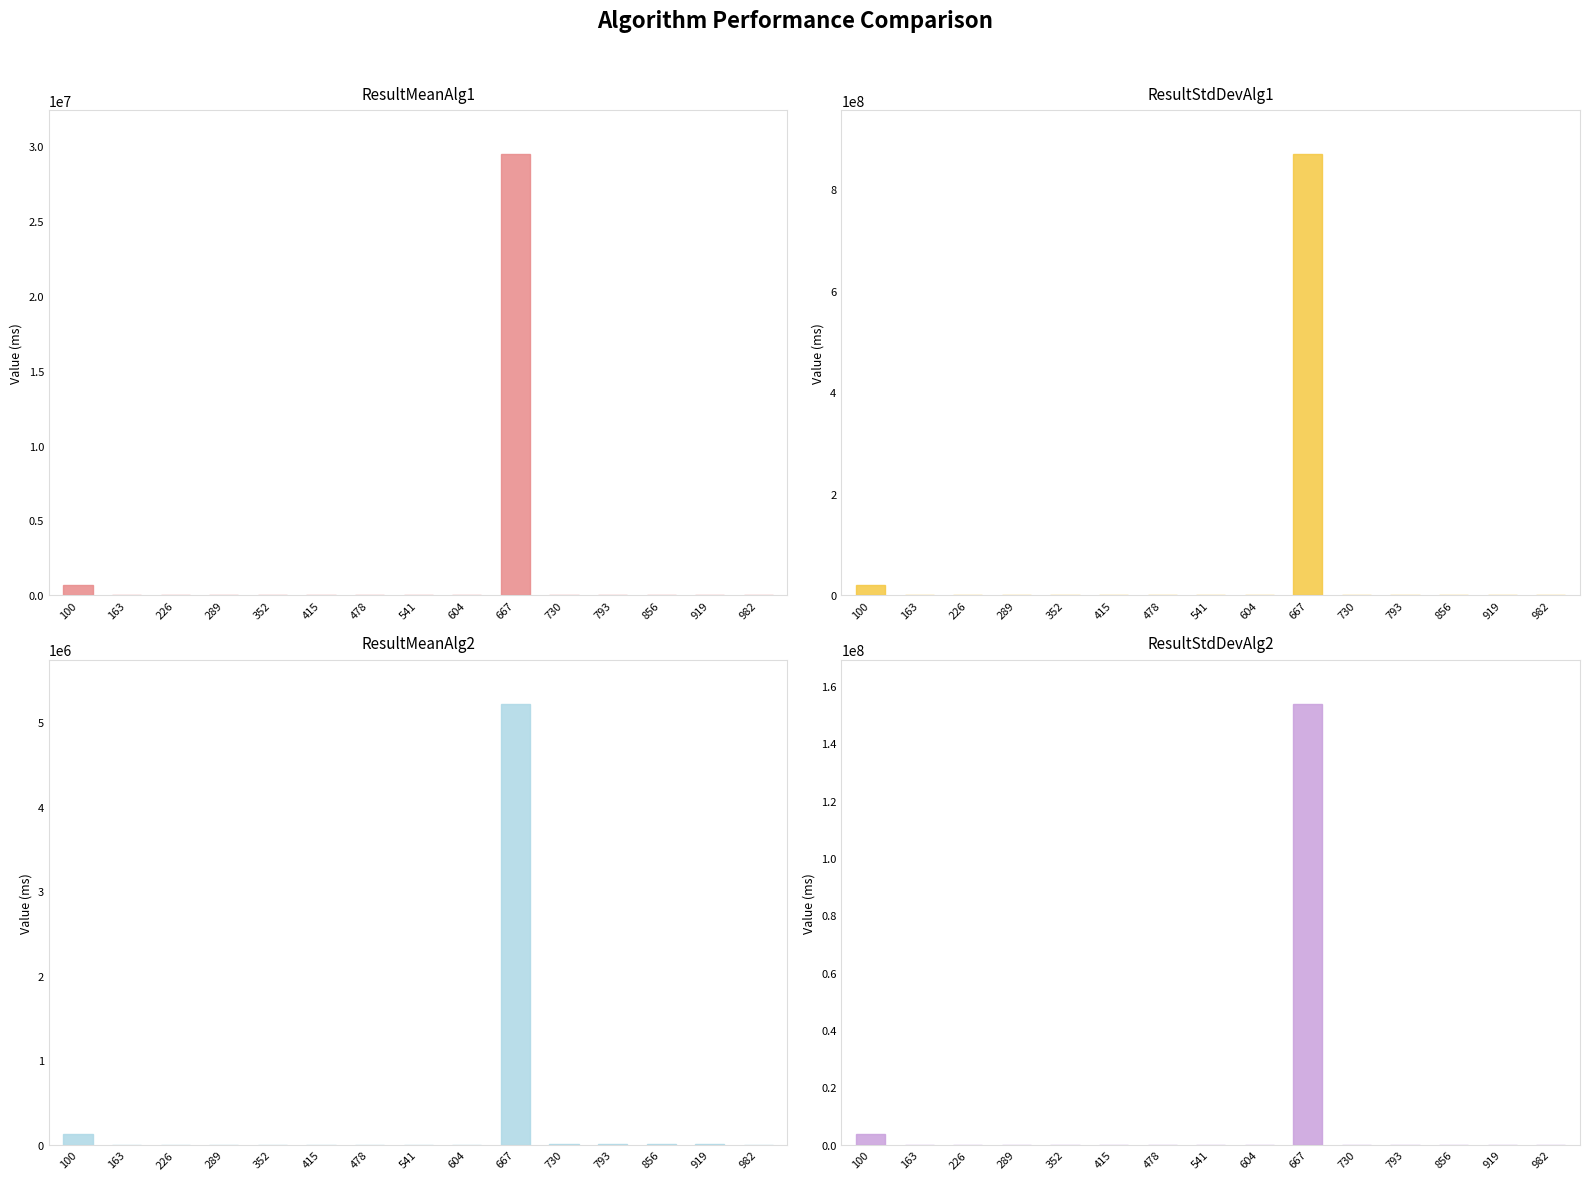

Between 163 and 856, which series saw the biggest shift?

ResultStdDevAlg1